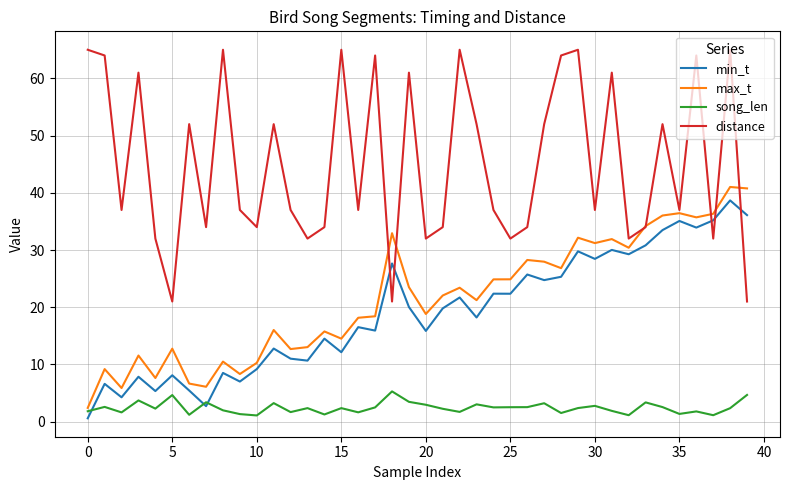

True or false: min_t and distance intersect in this chart.

True